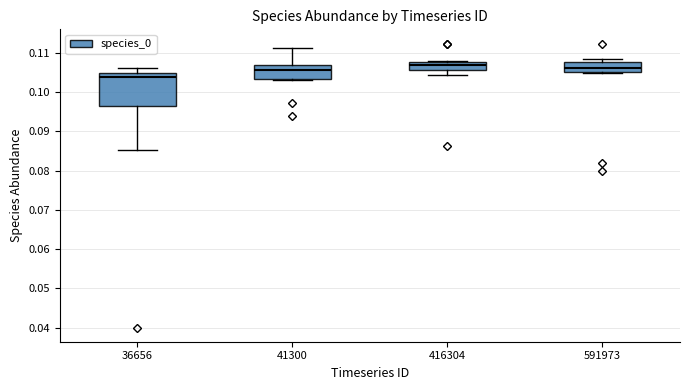

Reading left to right, read every box against the y-axis: the position of its median line, the range the box covers, and the ends of its whiskers. The values are not printed on the chart, so give them approximately, as read against the axis.

36656: median 0.104, box 0.097 to 0.105, whiskers 0.085 to 0.106
41300: median 0.106, box 0.103 to 0.107, whiskers 0.103 (just below the box's lower edge) to 0.111
416304: median 0.107, box 0.106 to 0.108, whiskers 0.104 to 0.108
591973: median 0.106, box 0.105 to 0.108, whiskers 0.105 to 0.109